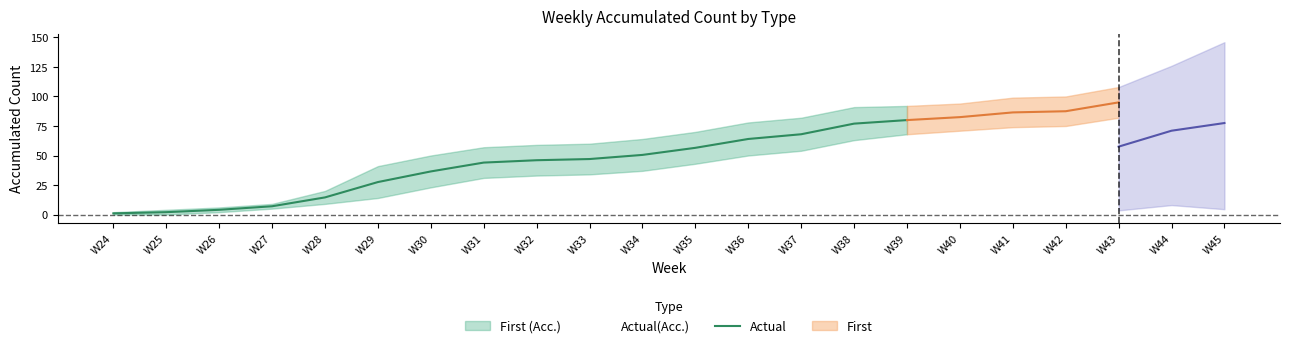

What is the sum of the values at W32 and W35?

102.5